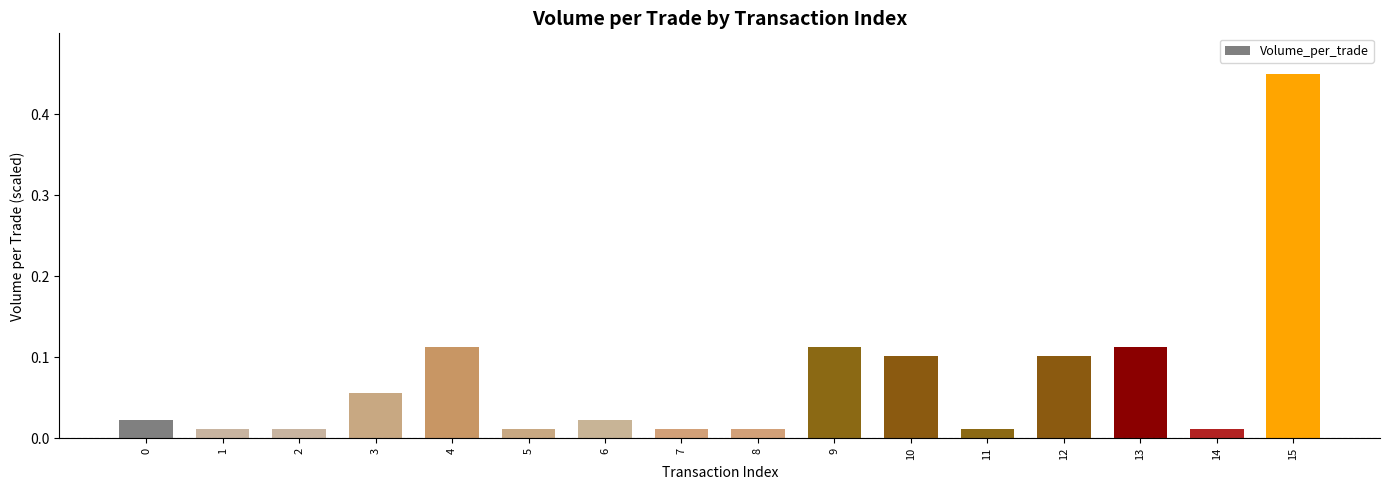

Count the number of data series in this chart.

1